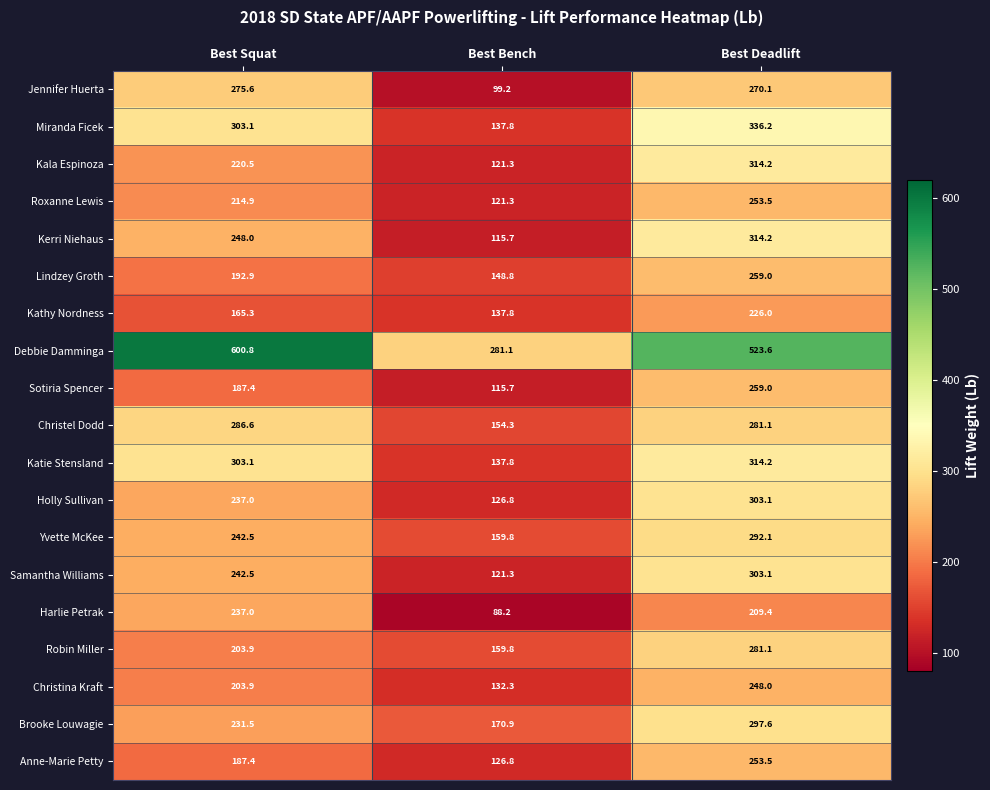

What is the sum of the Miranda Ficek values at Best Deadlift and Best Bench?

474.0